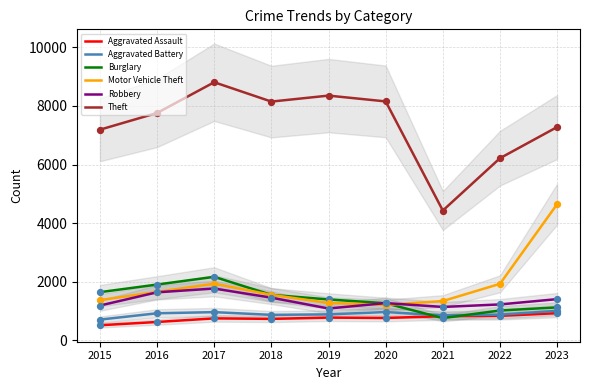

At how many categories does at least one series exceed 4148?

9